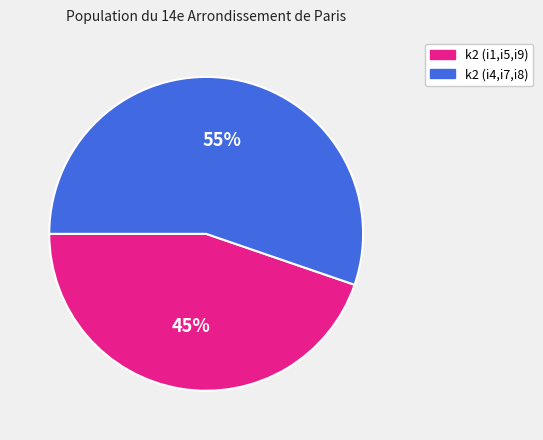

How many slices are in this pie chart?

2